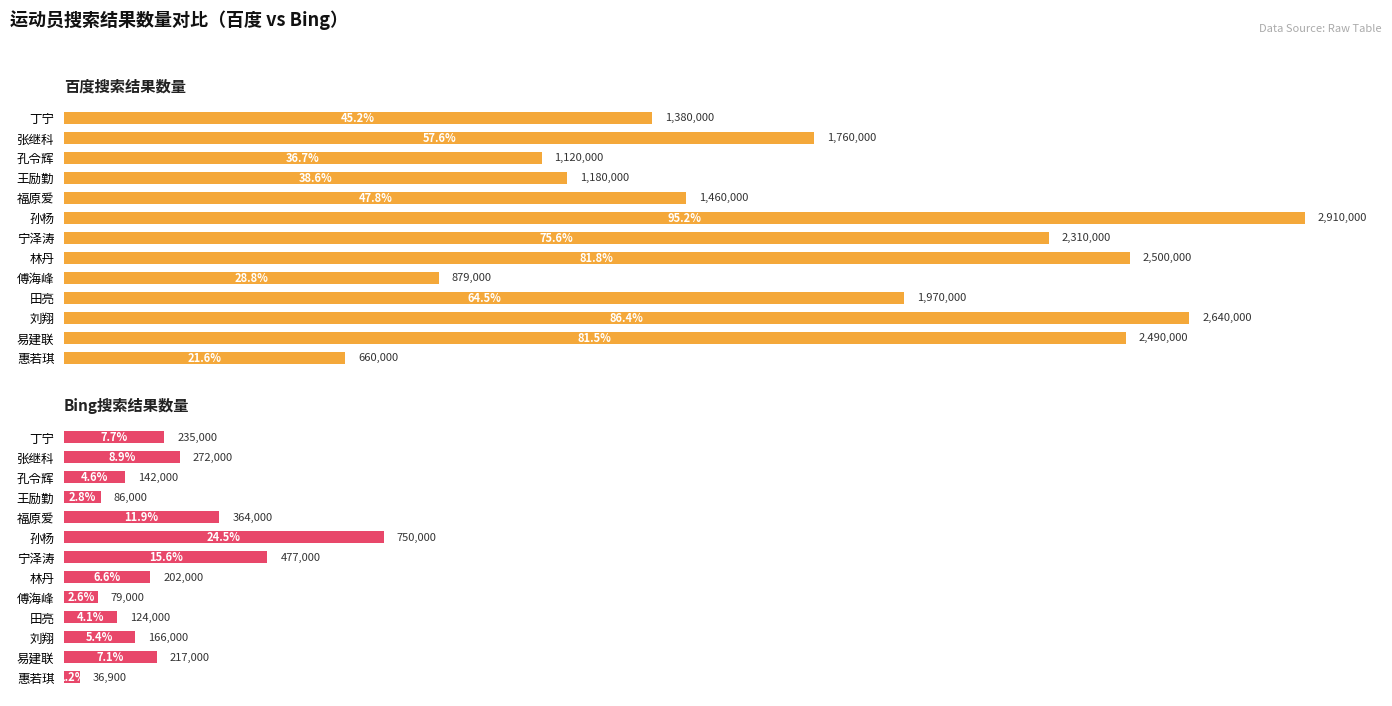

Is the value of 百度搜索结果数量 at 丁宁 greater than the value of Bing搜索结果数量 at 惠若琪?

Yes